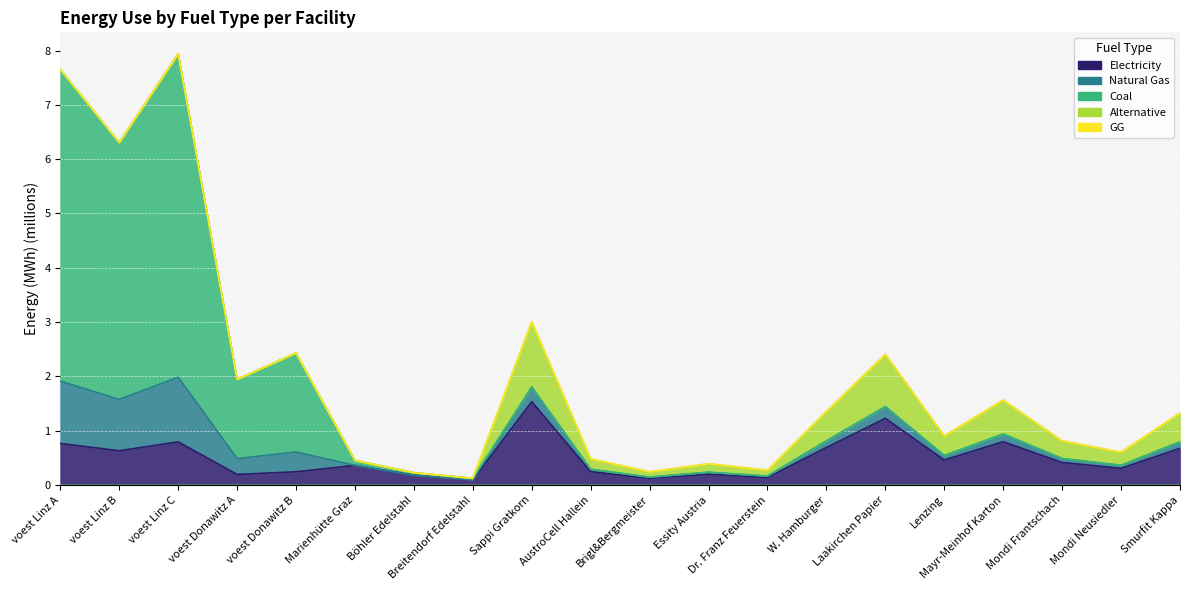

True or false: coal and elec intersect in this chart.

False